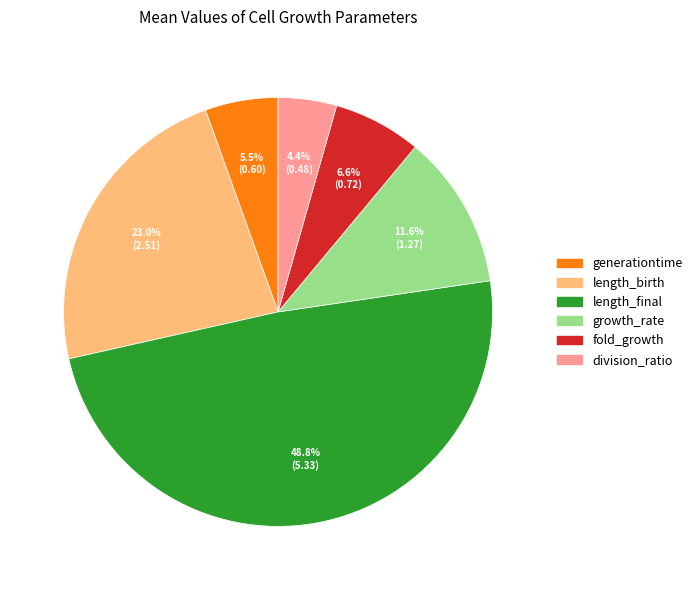

Does any single category account for the majority?

No